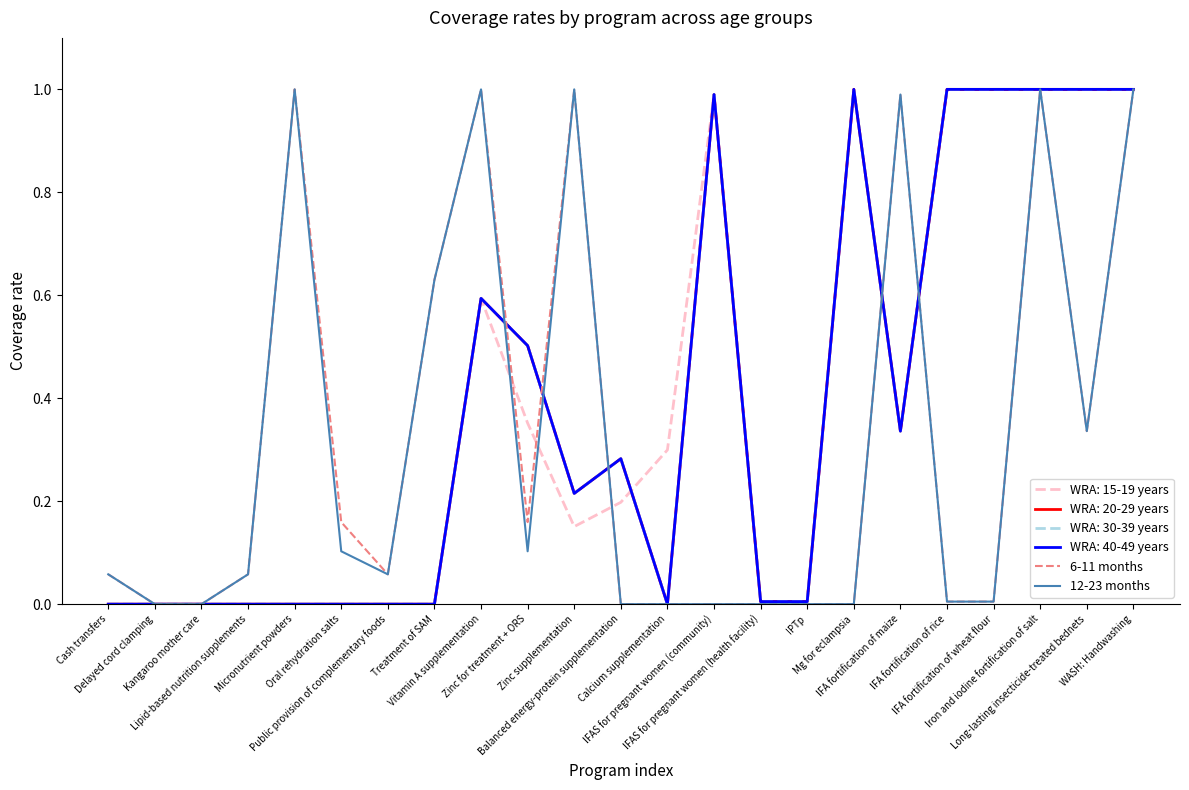

What is the difference between the second highest and second lowest values in the 12-23 months series?

1.0